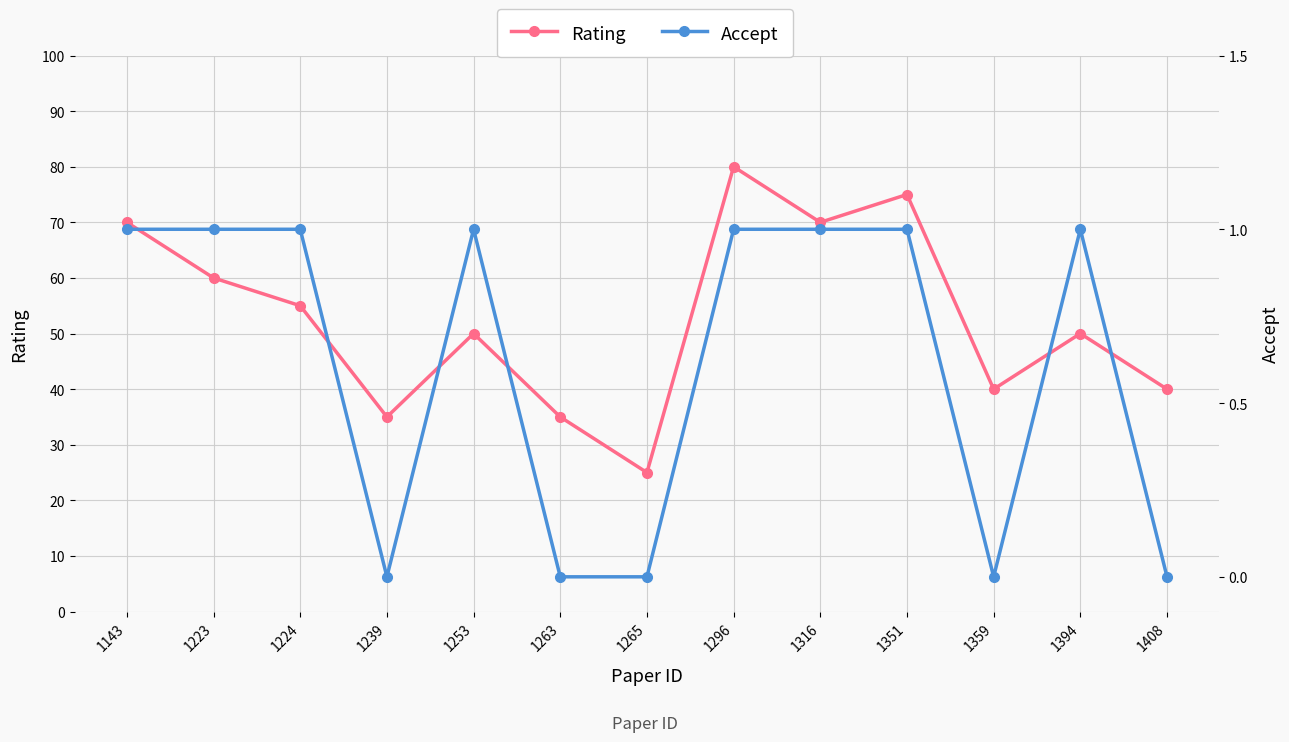

At which category does Rating reach its first local peak?

1253